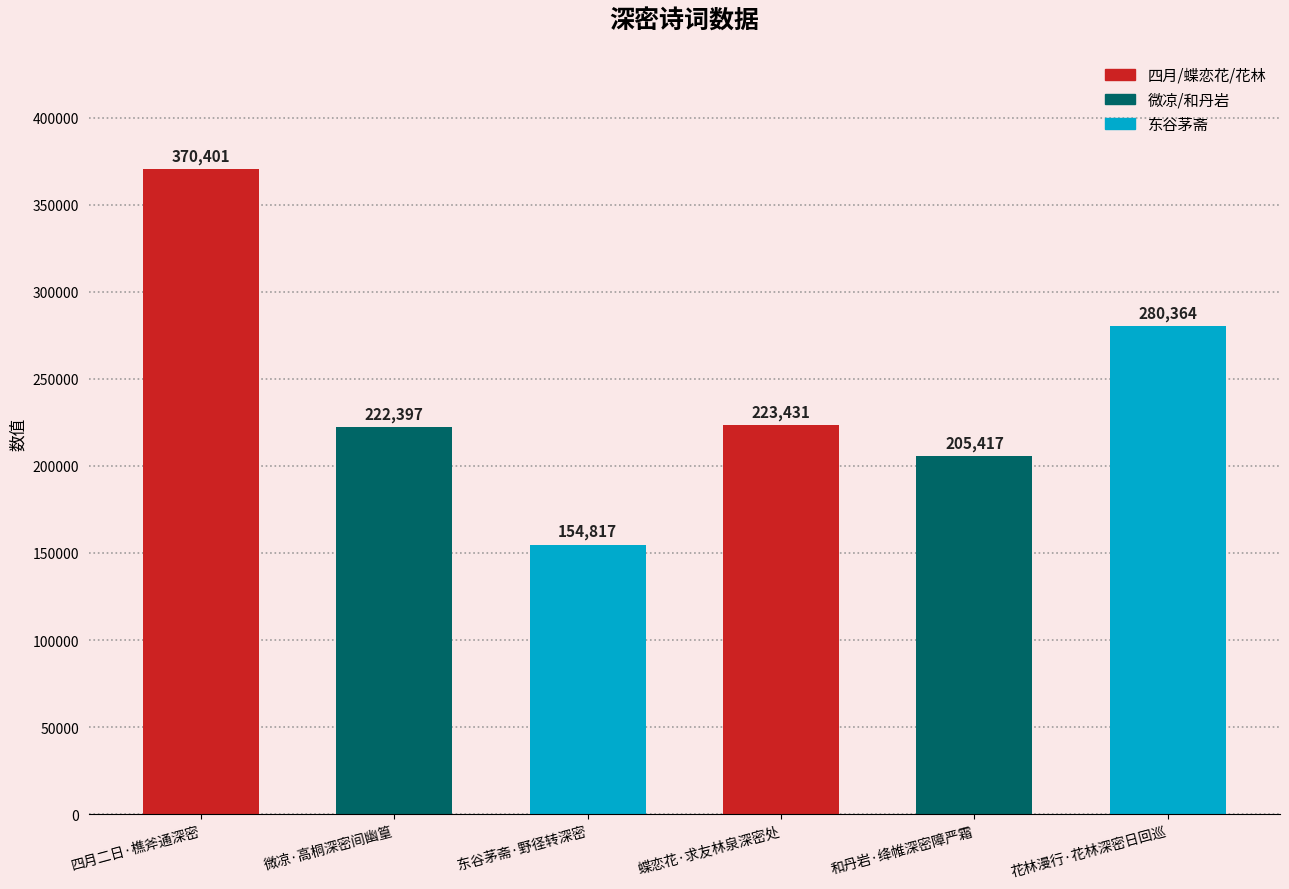

What is the label of the 6th bar from the left?

花林漫行·花林深密日回巡